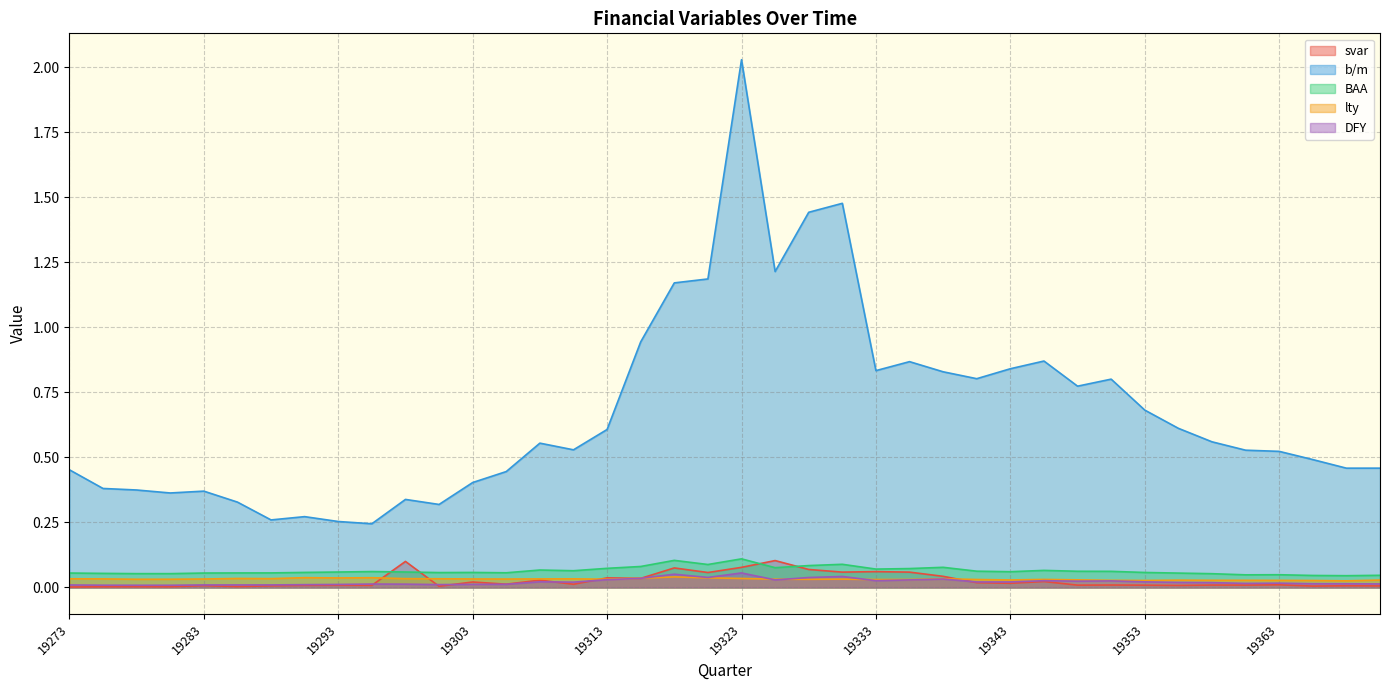

Reading left to right, list all the values displayed in this chart.

svar: 0.0	0.0	0.0	0.0	0.0	0.0	0.0	0.0	0.0	0.0	0.1	0.0	0.0	0.0	0.0	0.0	0.0	0.0	0.1	0.1	0.1	0.1	0.1	0.1	0.1	0.1	0.0	0.0	0.0	0.0	0.0	0.0	0.0	0.0	0.0	0.0	0.0	0.0	0.0	0.0
b/m: 0.5	0.4	0.4	0.4	0.4	0.3	0.3	0.3	0.3	0.2	0.3	0.3	0.4	0.4	0.6	0.5	0.6	0.9	1.2	1.2	2.0	1.2	1.4	1.5	0.8	0.9	0.8	0.8	0.8	0.9	0.8	0.8	0.7	0.6	0.6	0.5	0.5	0.5	0.5	0.5
BAA: 0.1	0.1	0.1	0.1	0.1	0.1	0.1	0.1	0.1	0.1	0.1	0.1	0.1	0.1	0.1	0.1	0.1	0.1	0.1	0.1	0.1	0.1	0.1	0.1	0.1	0.1	0.1	0.1	0.1	0.1	0.1	0.1	0.1	0.1	0.1	0.0	0.0	0.0	0.0	0.0
lty: 0.0	0.0	0.0	0.0	0.0	0.0	0.0	0.0	0.0	0.0	0.0	0.0	0.0	0.0	0.0	0.0	0.0	0.0	0.0	0.0	0.0	0.0	0.0	0.0	0.0	0.0	0.0	0.0	0.0	0.0	0.0	0.0	0.0	0.0	0.0	0.0	0.0	0.0	0.0	0.0
DFY: 0.0	0.0	0.0	0.0	0.0	0.0	0.0	0.0	0.0	0.0	0.0	0.0	0.0	0.0	0.0	0.0	0.0	0.0	0.1	0.0	0.1	0.0	0.0	0.0	0.0	0.0	0.0	0.0	0.0	0.0	0.0	0.0	0.0	0.0	0.0	0.0	0.0	0.0	0.0	0.0